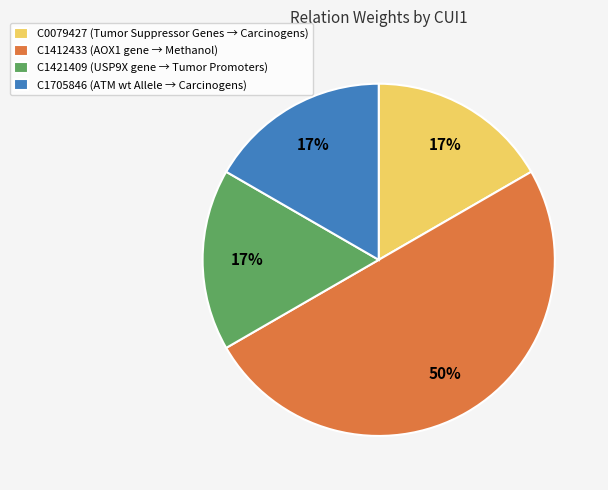

To the nearest percent, what portion does C1705846 (ATM wt Allele → Carcinogens) represent?

17%